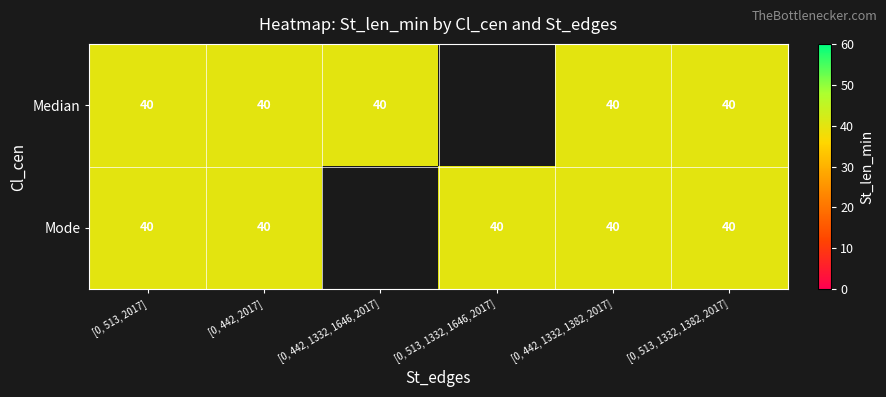

Is it true that Mode equals 69 at [0, 442, 1332, 1382, 2017]?

False